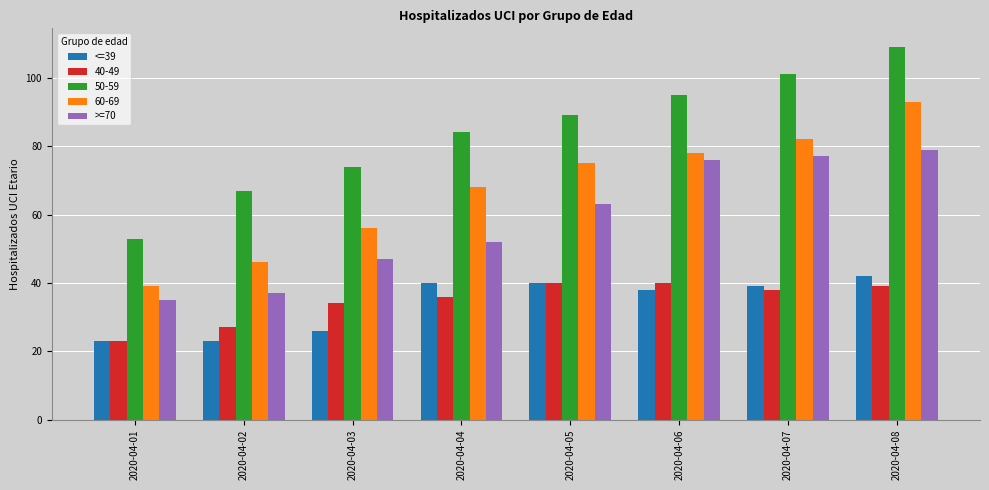

What is the highest value of the 50-59 series?

109